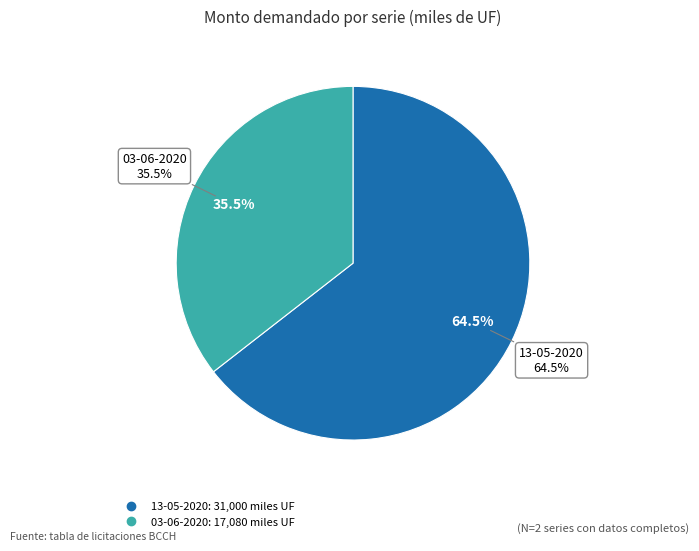

To the nearest percent, what is the average slice percentage?

50%